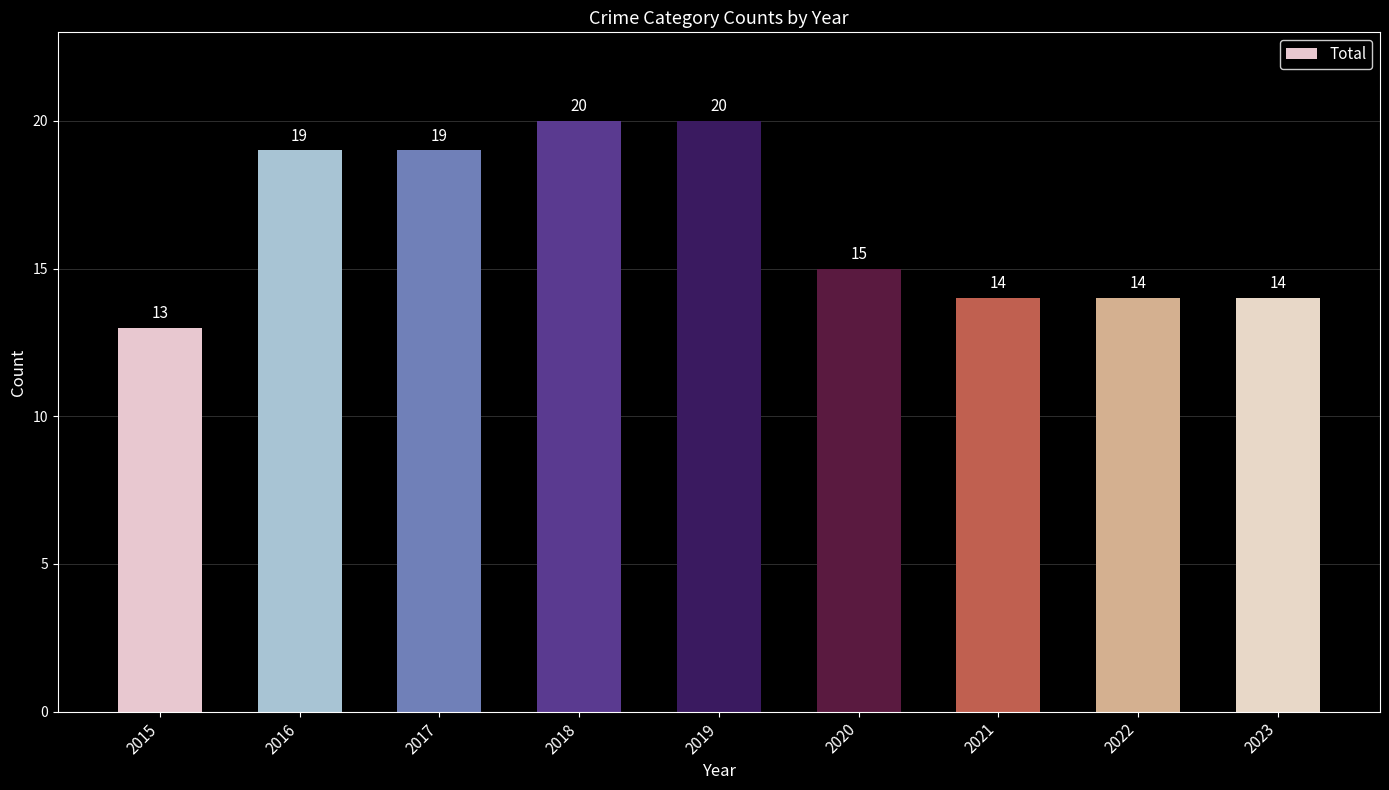

Is it true that the value at 2019 is 34?

False